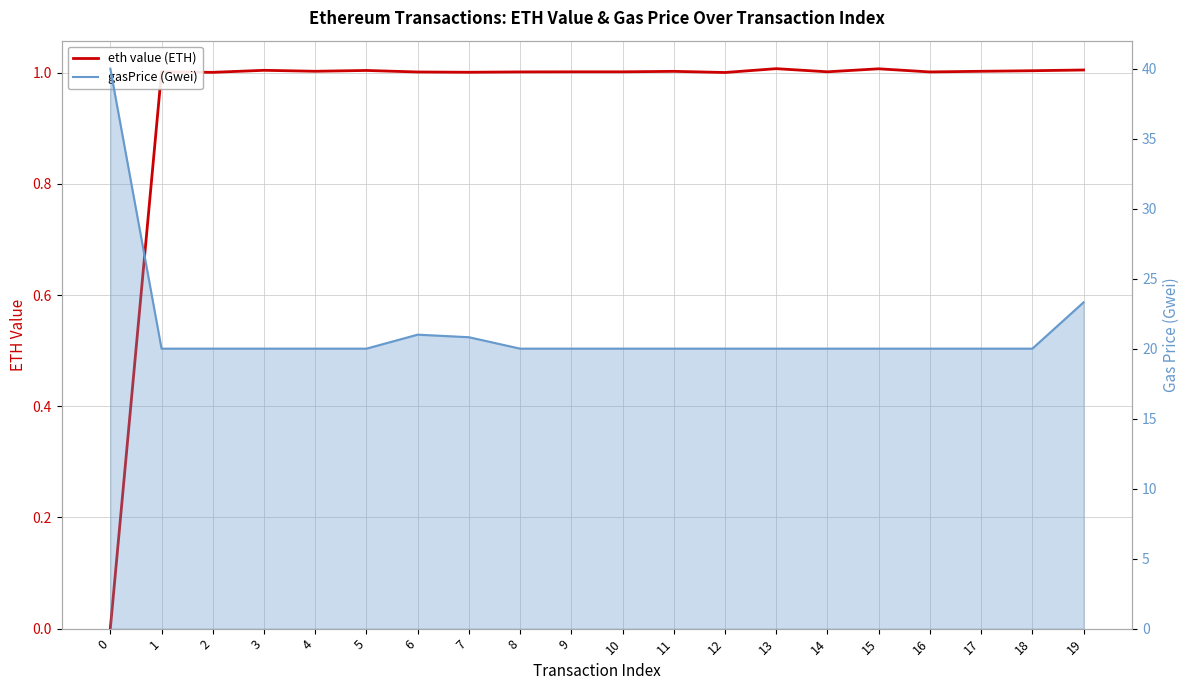

How many positive values does the eth value (ETH) series have?

19